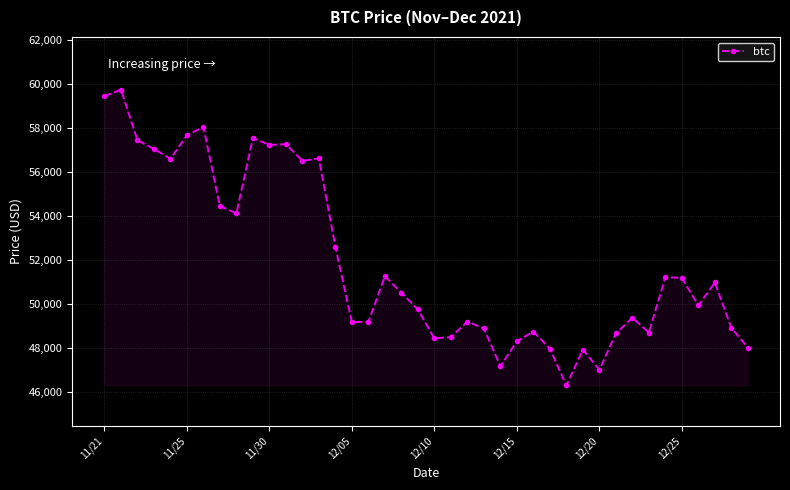

What is the difference between the maximum and minimum values?

13453